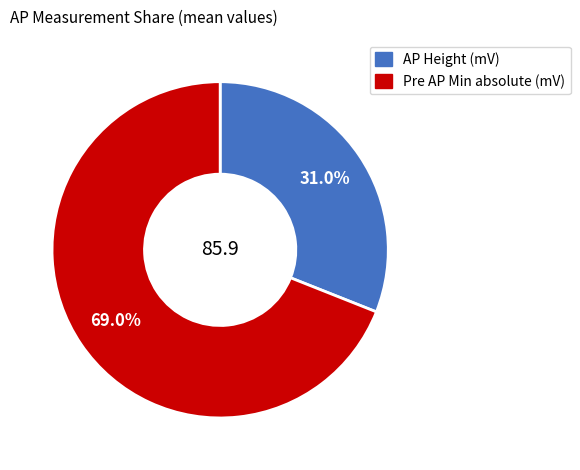

Is there any slice that represents more than half of the pie?

Yes